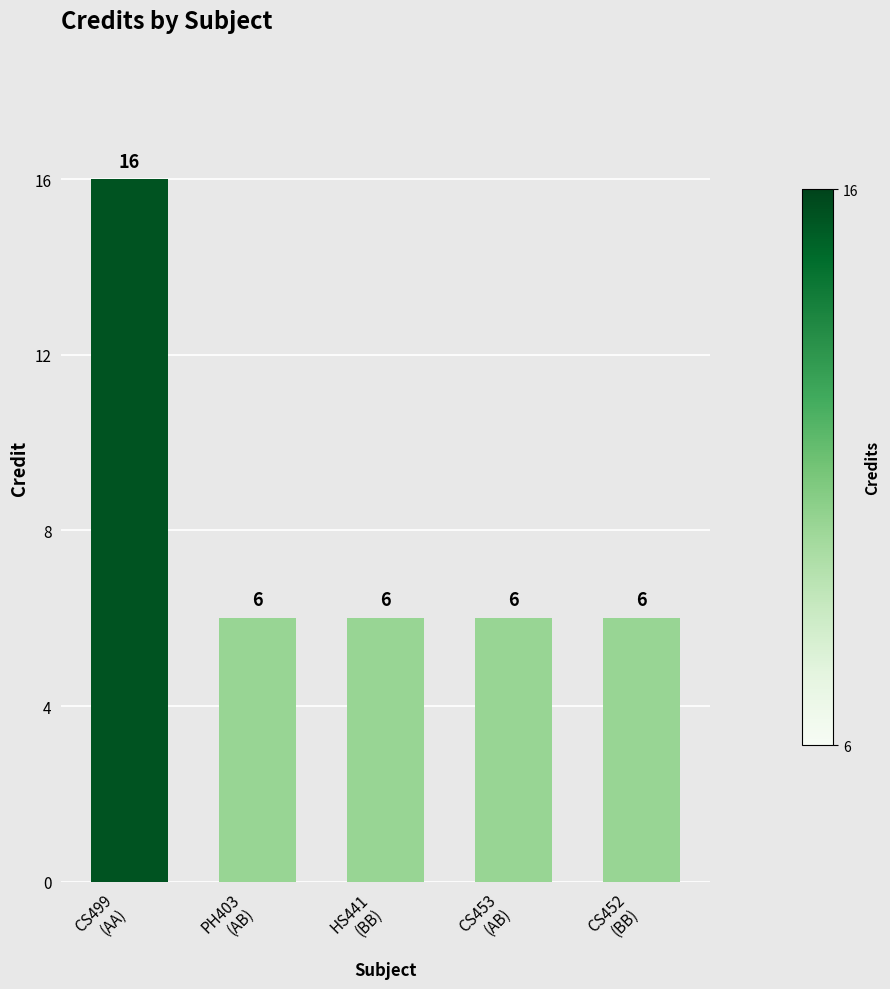

The chart shows a value of 6 at CS452
(BB). True or false?

True